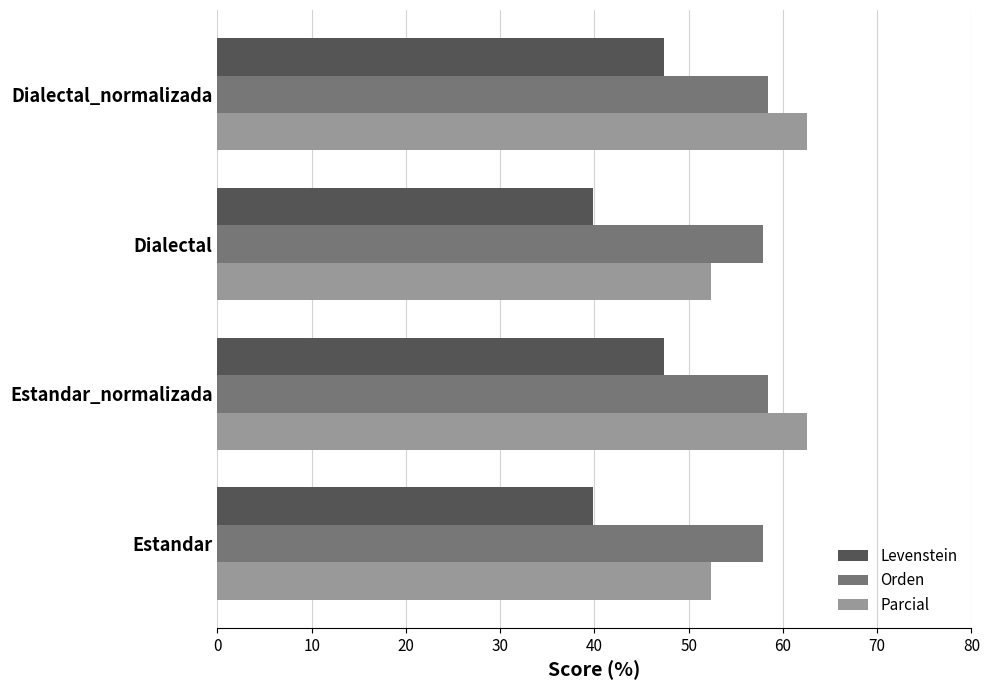

List the series in order of their peak value, highest first.

Parcial, Orden, Levenstein